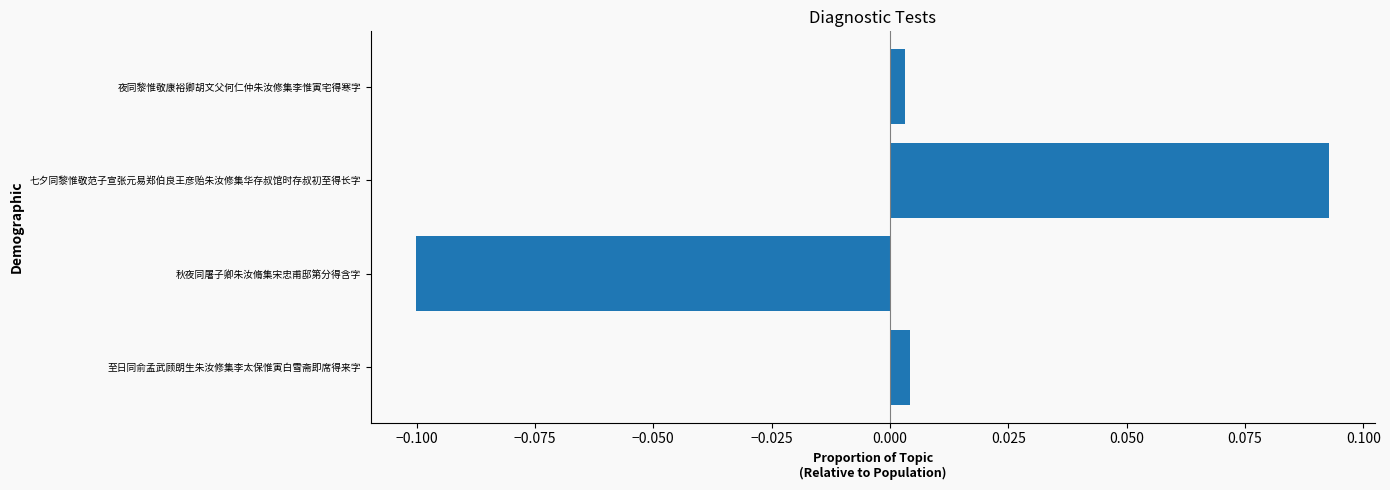

How many bars are there in total?

4